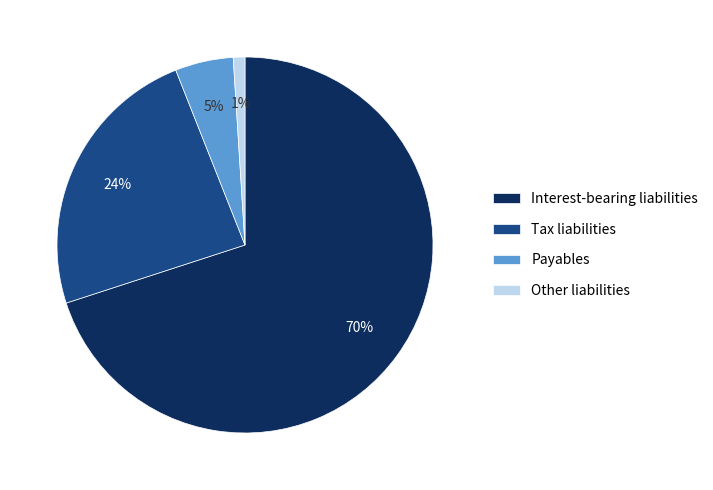

Count the number of slices in the pie.

4